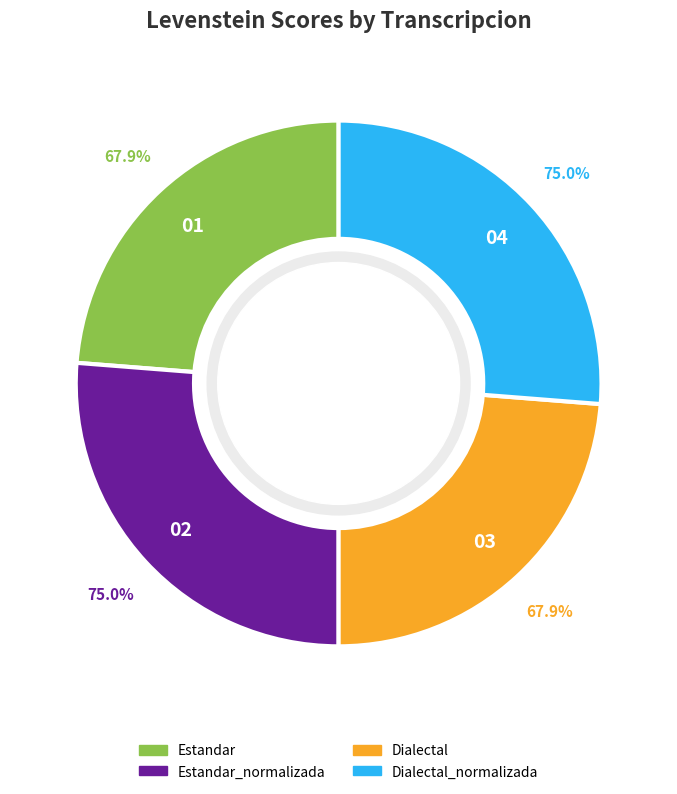

The Dialectal slice represents 24% of the pie. True or false?

True